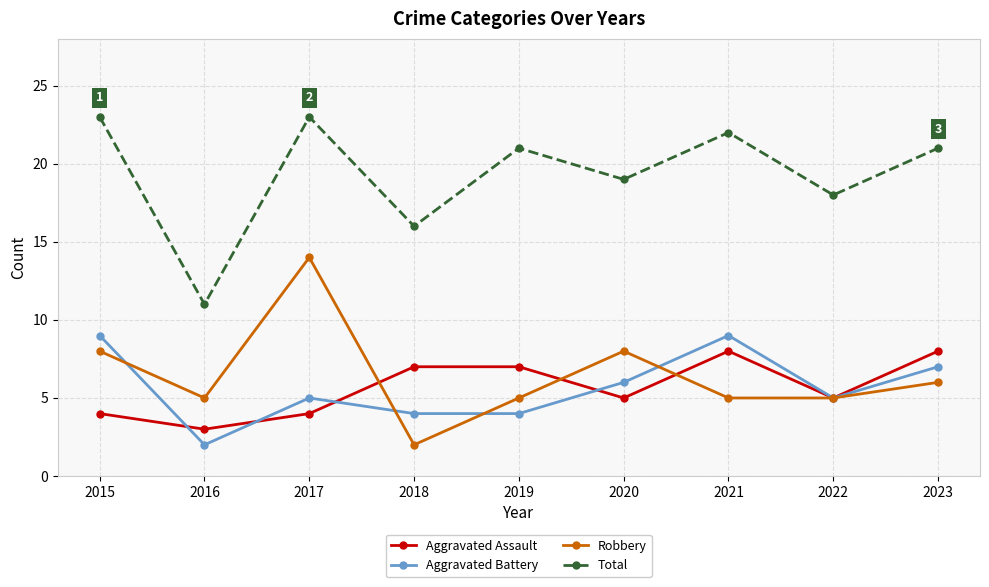

What is the value of the Aggravated Battery point at the 9th from the left?

7